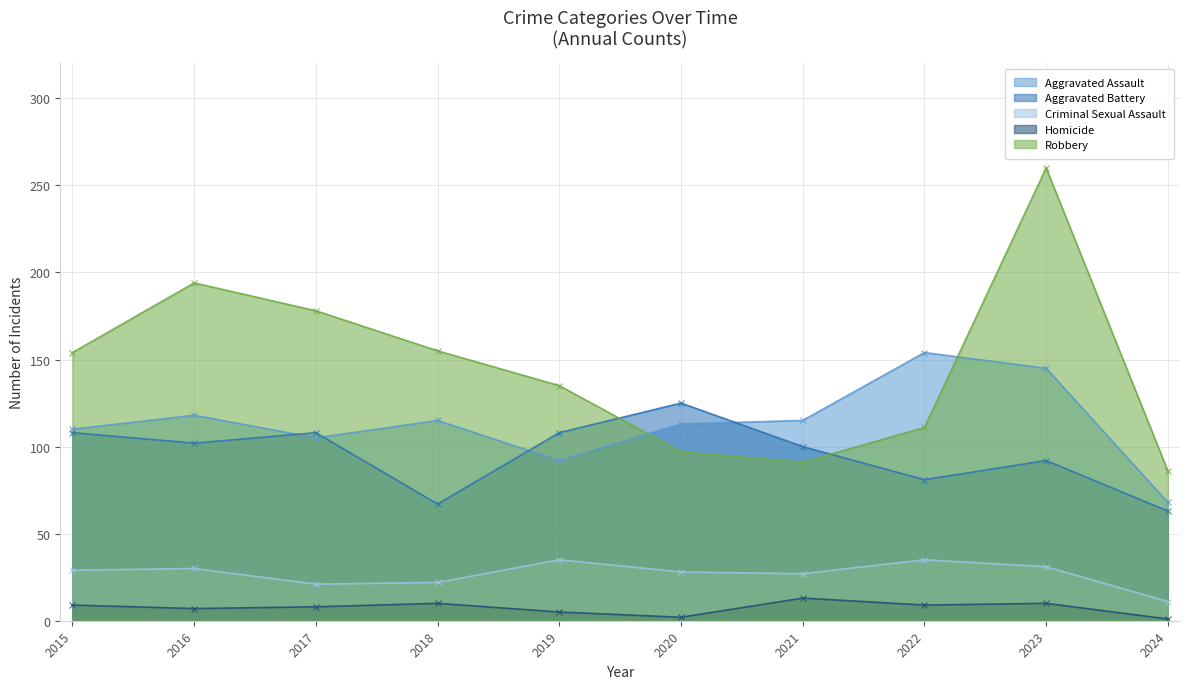

How many interior local peaks does the Criminal Sexual Assault series have?

3